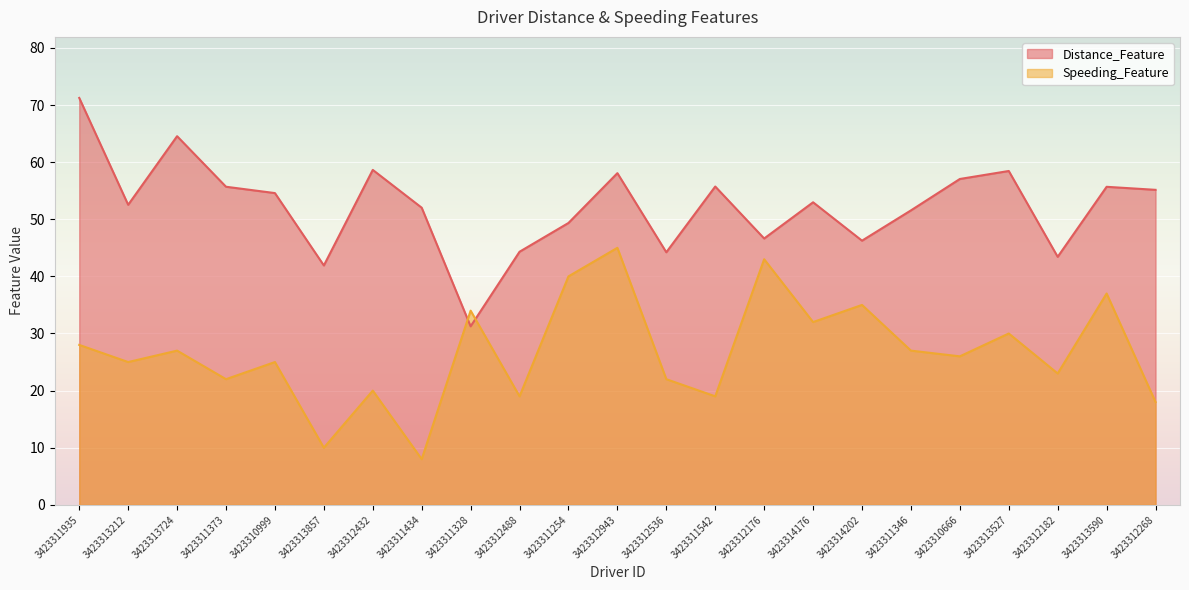

Where does the Distance_Feature series first go above 52?

3423311935